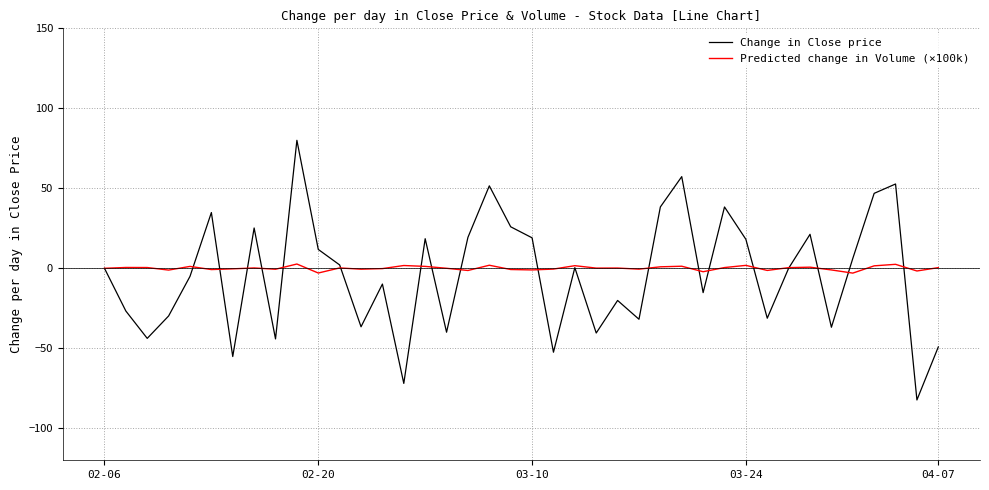

At how many categories does at least one series exceed 75?

1